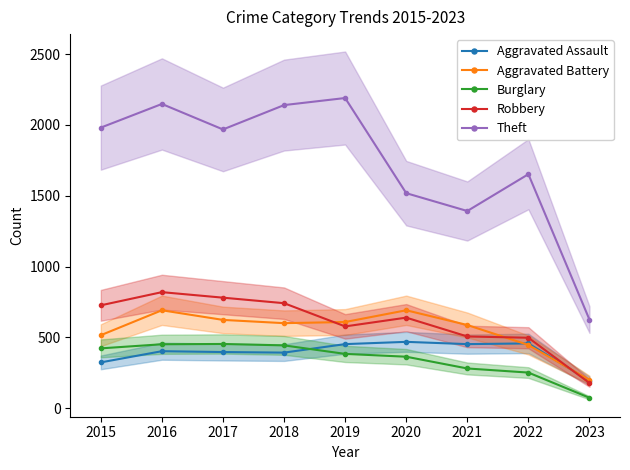

The Aggravated Battery series shows 691 at 2016. True or false?

True